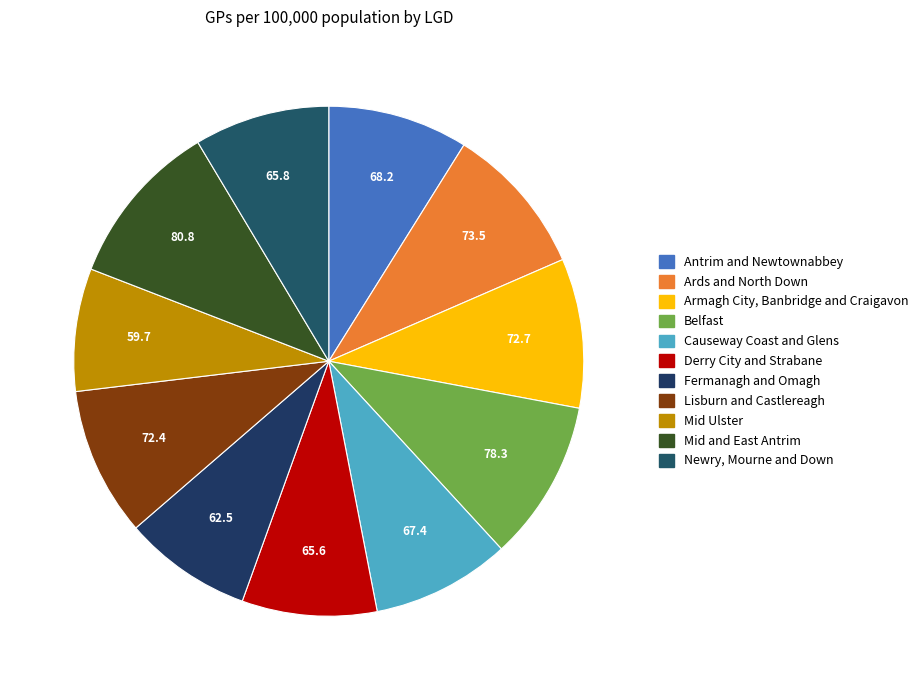

What is the smallest slice in the pie chart?

Mid Ulster